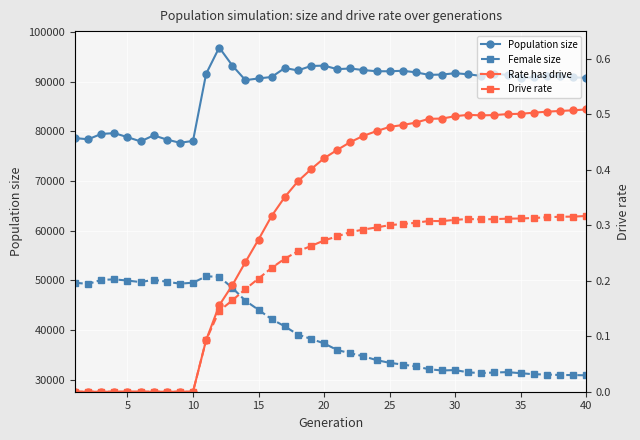

What is the value of the Drive rate point at the 17th from the left?

0.2